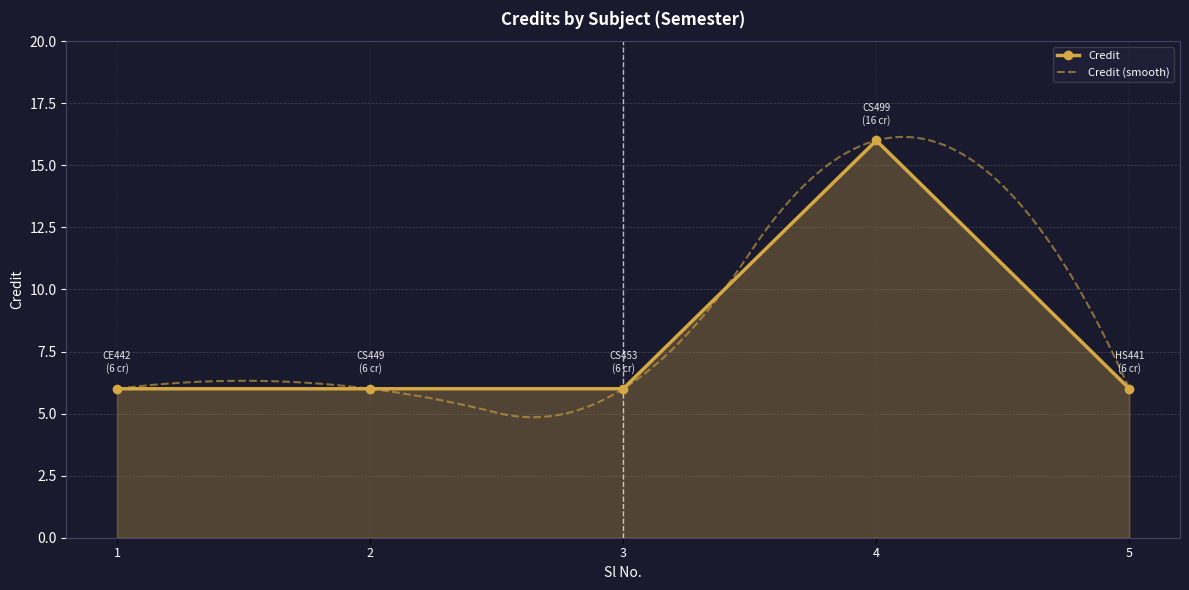

The chart shows a value of 6 at 3. True or false?

True